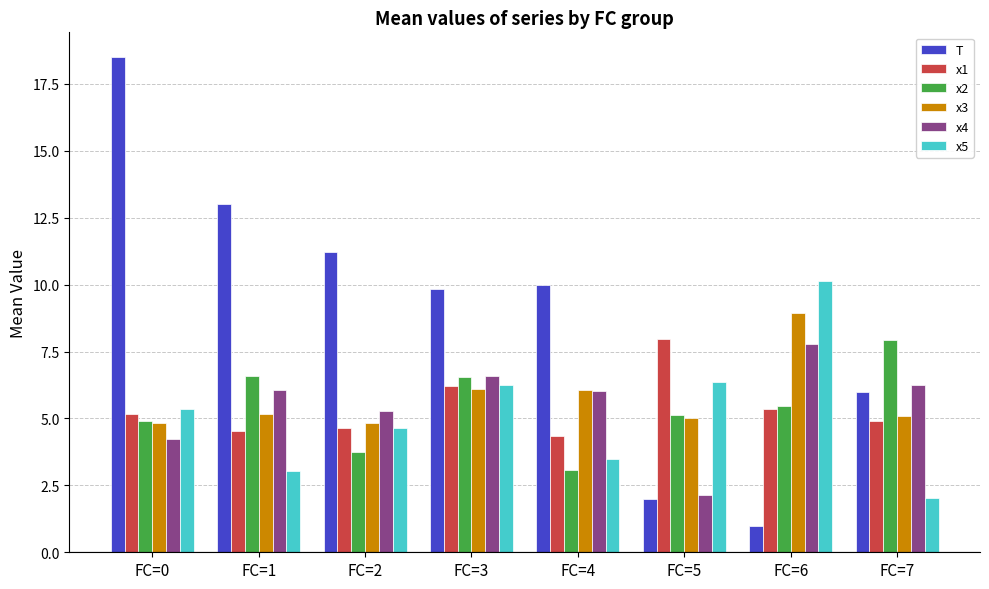

What is the value of the T bar at the 6th from the left?

2.0